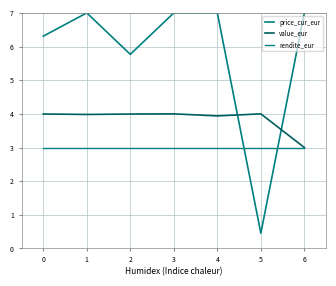

At which category is the sum across all series the highest?

3